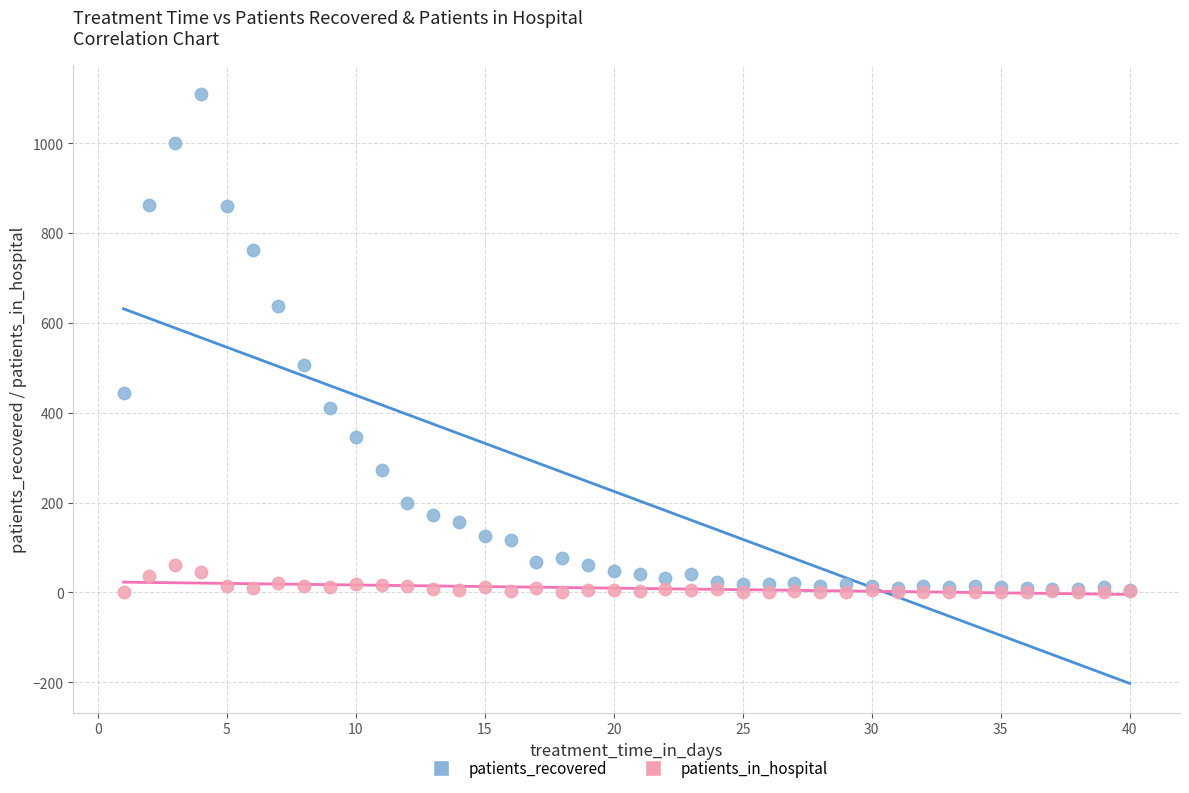

Which series contains the highest Y value?

patients_recovered